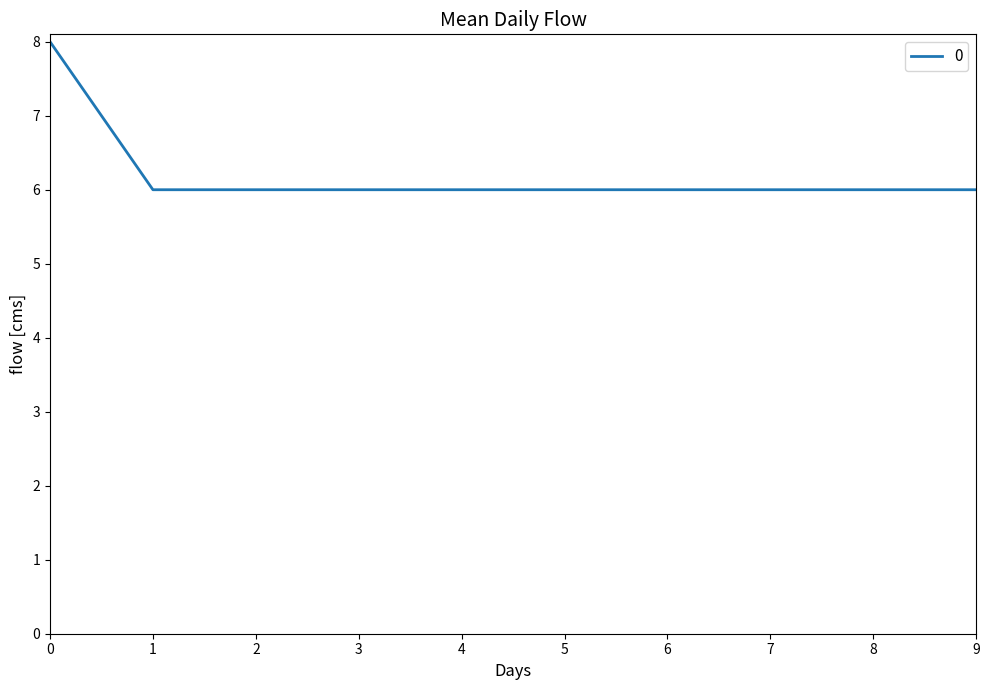

What is the change in value from 0 to 2?

-2